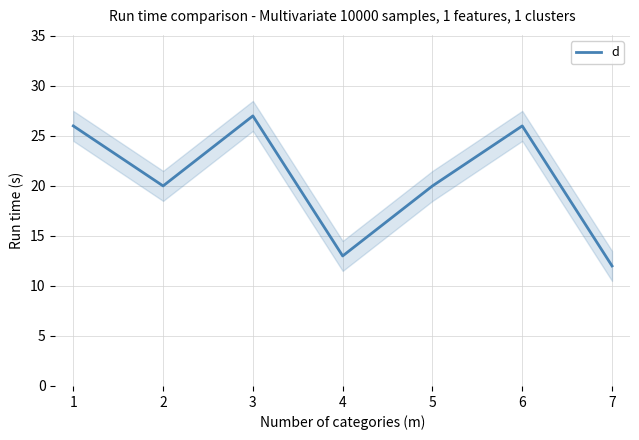

Which category has the highest value in the d series?

3